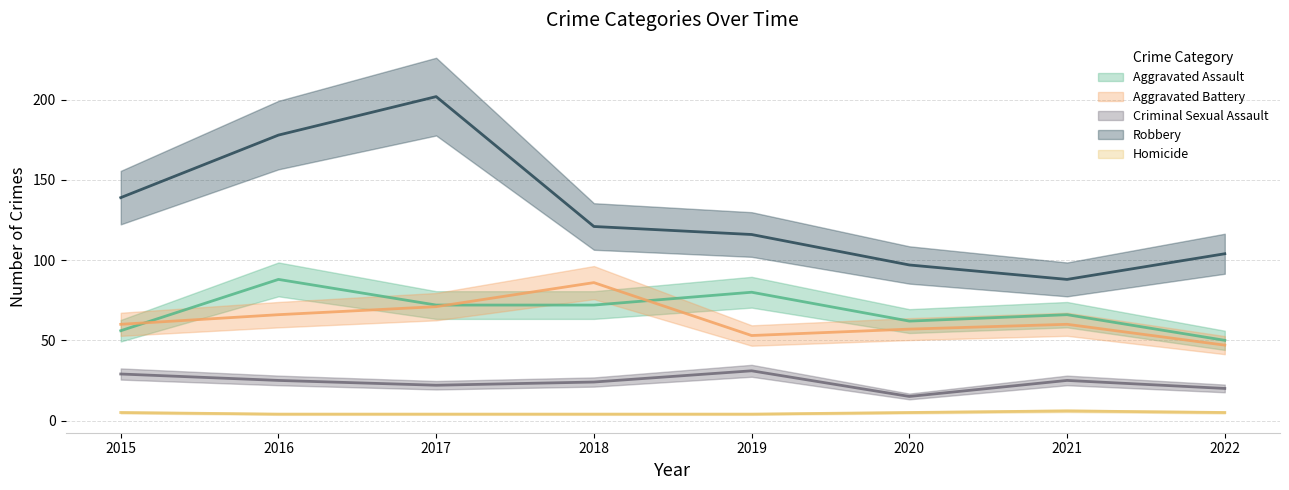

Is it true that Homicide equals 4 at 2018?

True